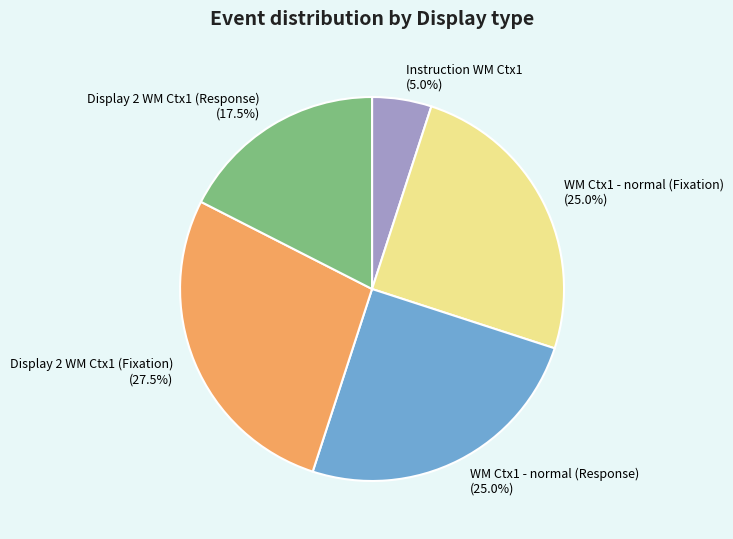

Is it true that WM Ctx1 - normal (Response) is 25% of the pie?

True